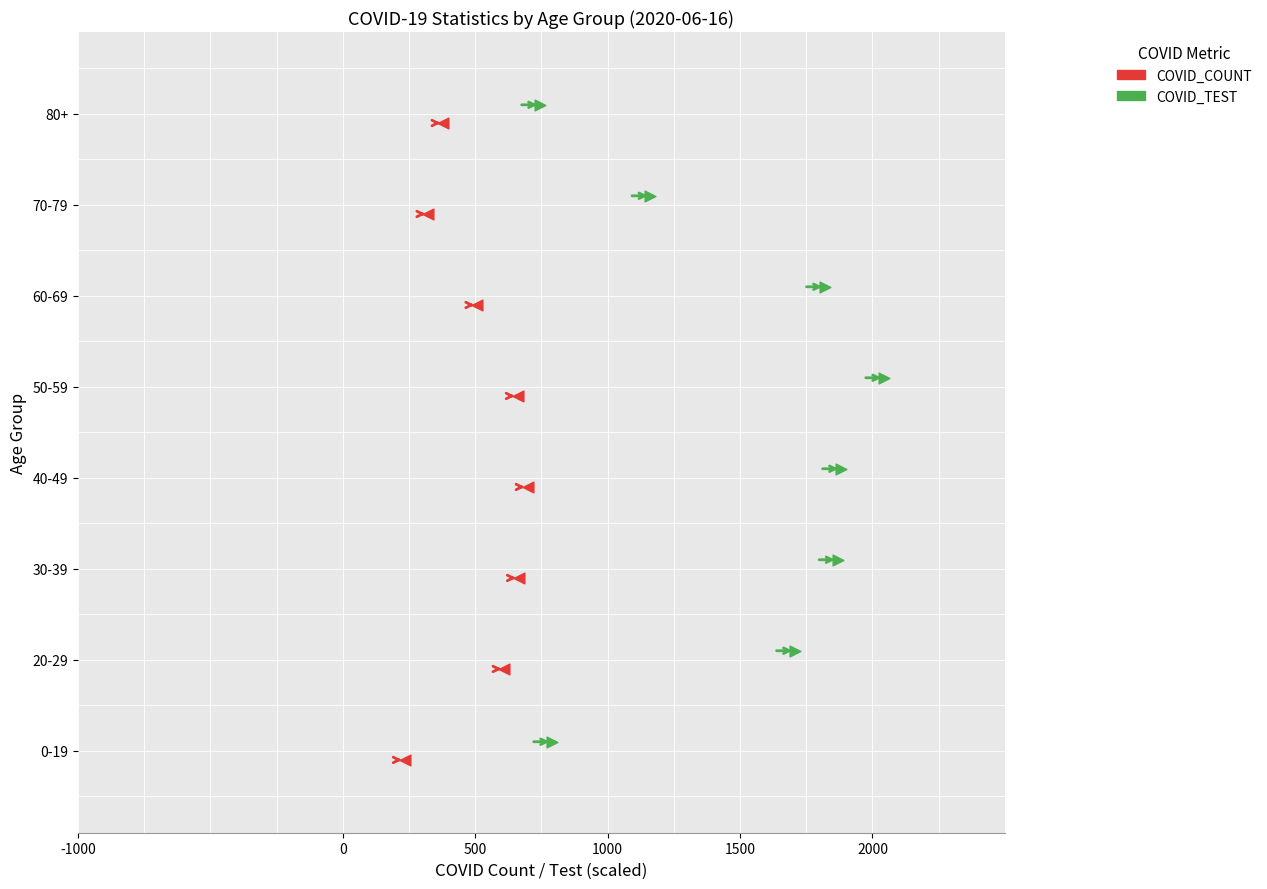

Which series reaches the maximum Y coordinate?

COVID_TEST